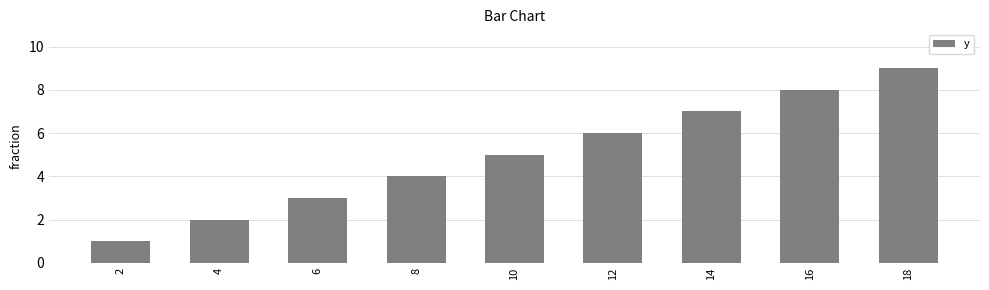

What is the difference between the second highest and second lowest values?

6